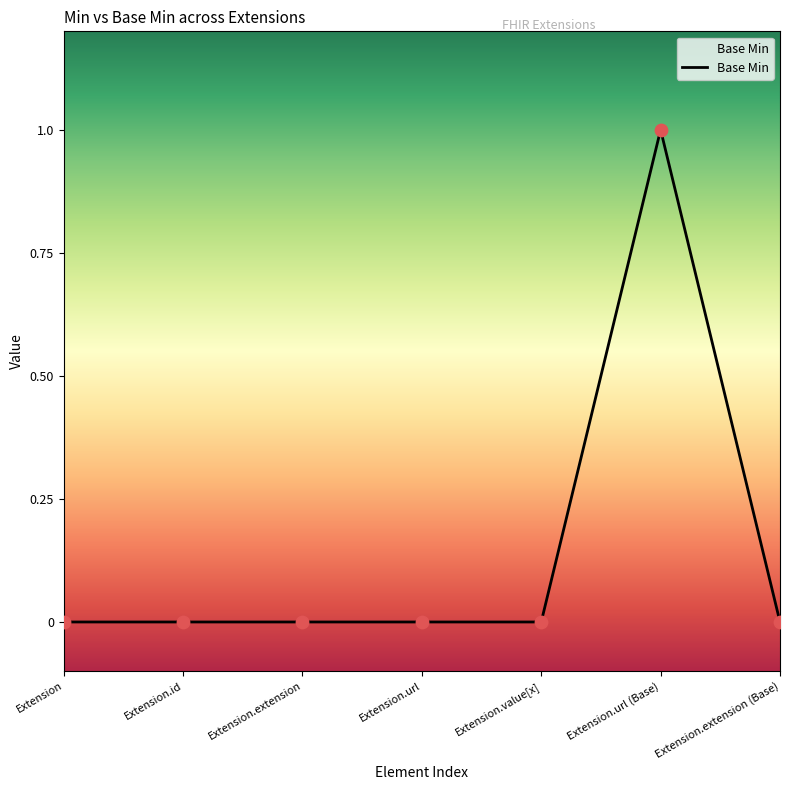

What is the change in value from Extension.value[x] to Extension.url (Base)?

+1